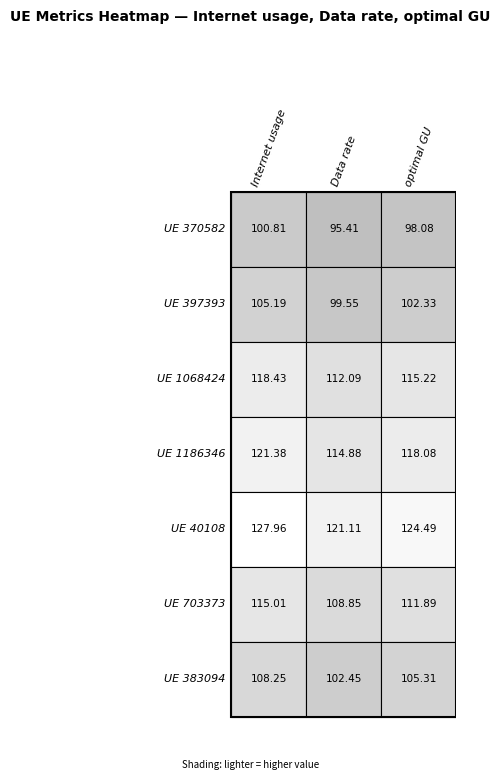

List the series in order of their peak value, highest first.

40108, 1186346, 1068424, 703373, 383094, 397393, 370582